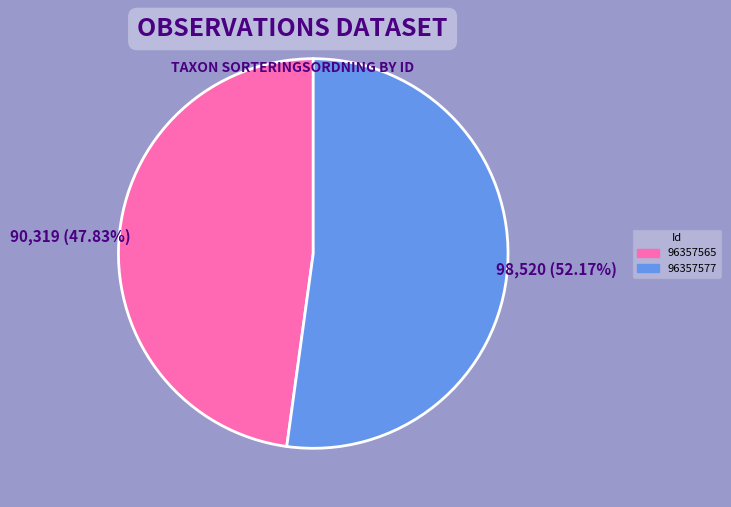

Is it true that 96357565 is 48% of the pie?

True